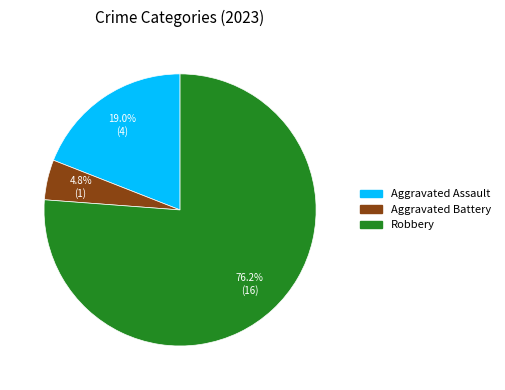

Which slice is the smallest?

Aggravated Battery